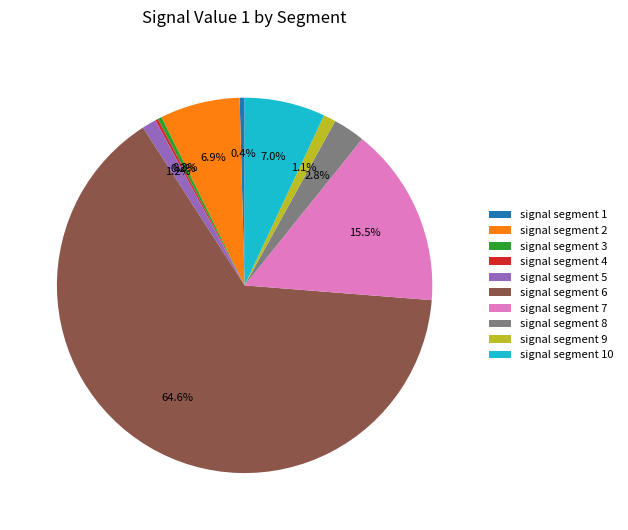

Is there any slice that represents more than half of the pie?

Yes